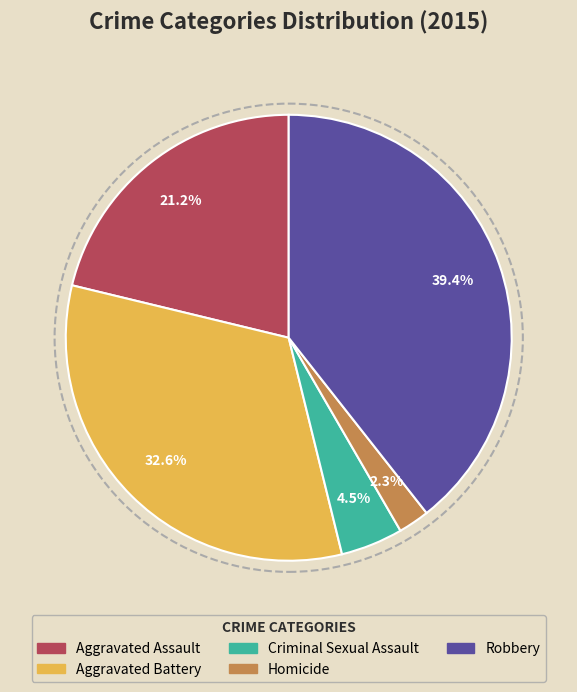

Which category has the biggest portion of the pie?

Robbery